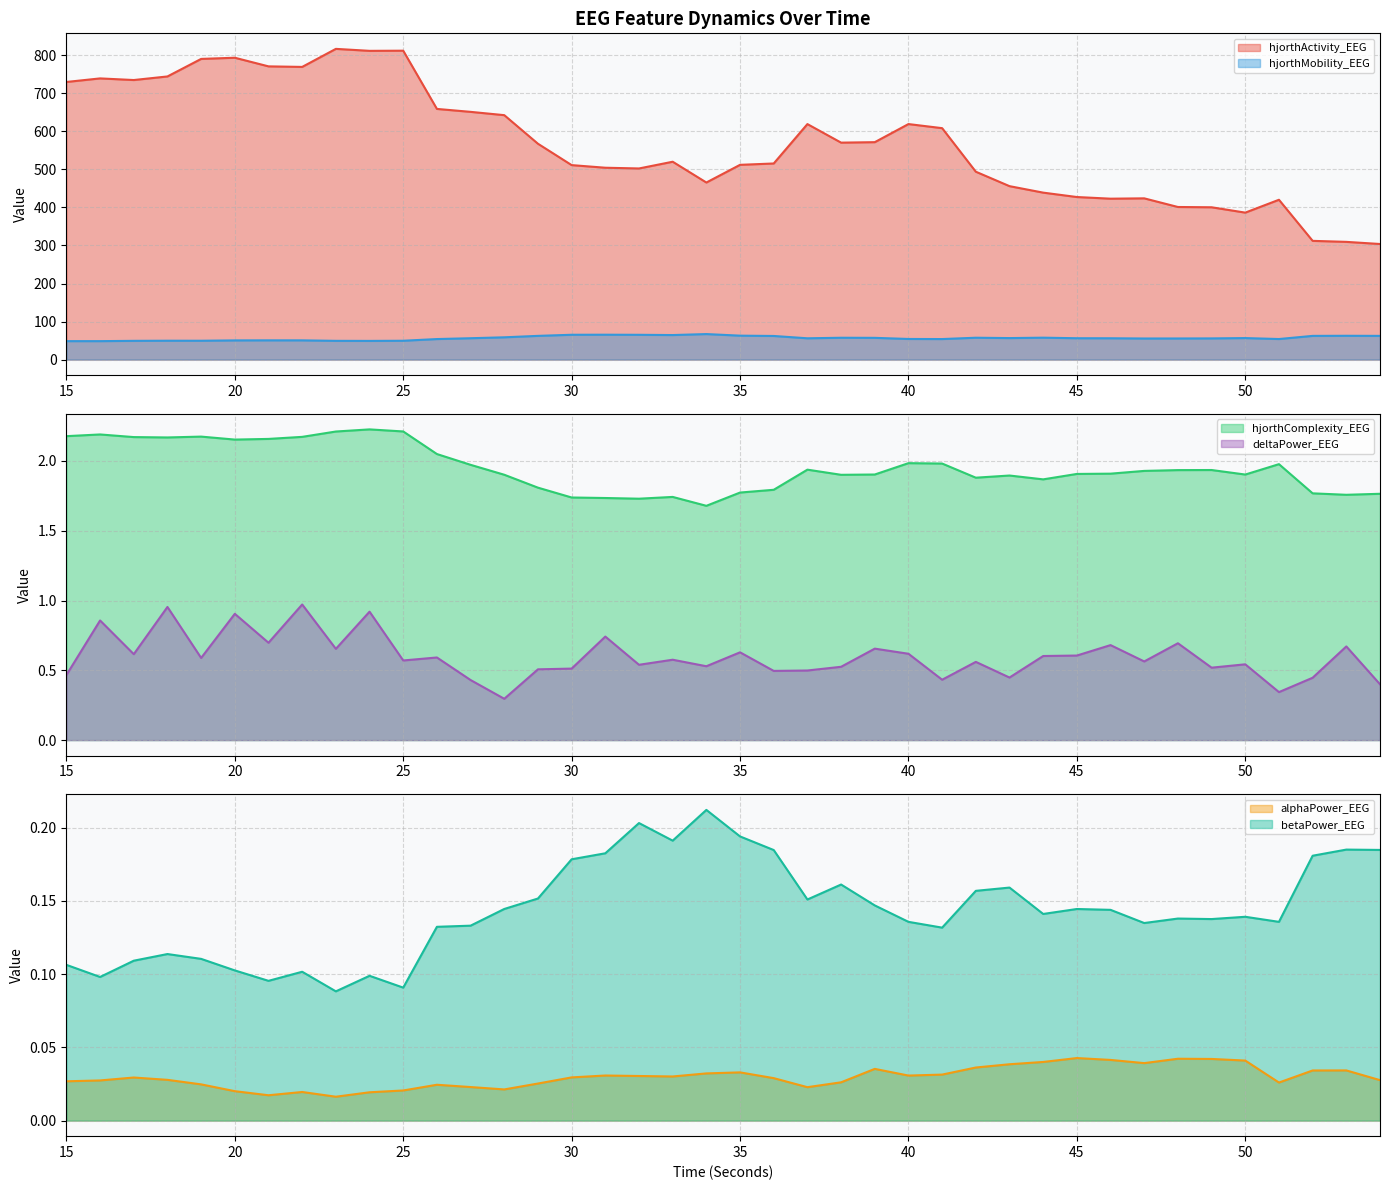

Is the value of deltaPower_EEG at 20 greater than the value of alphaPower_EEG at 32?

Yes